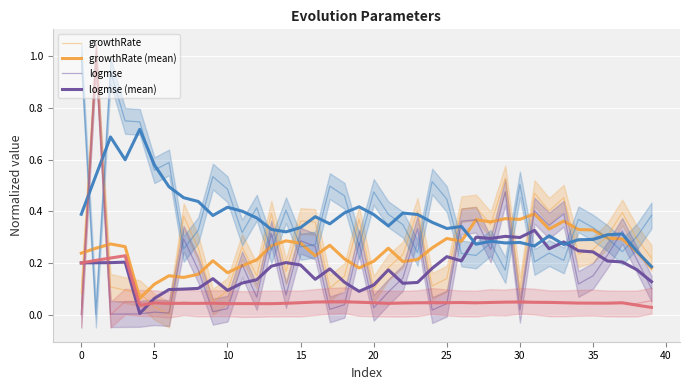

The growthRate series shows 0.1 at 20. True or false?

True